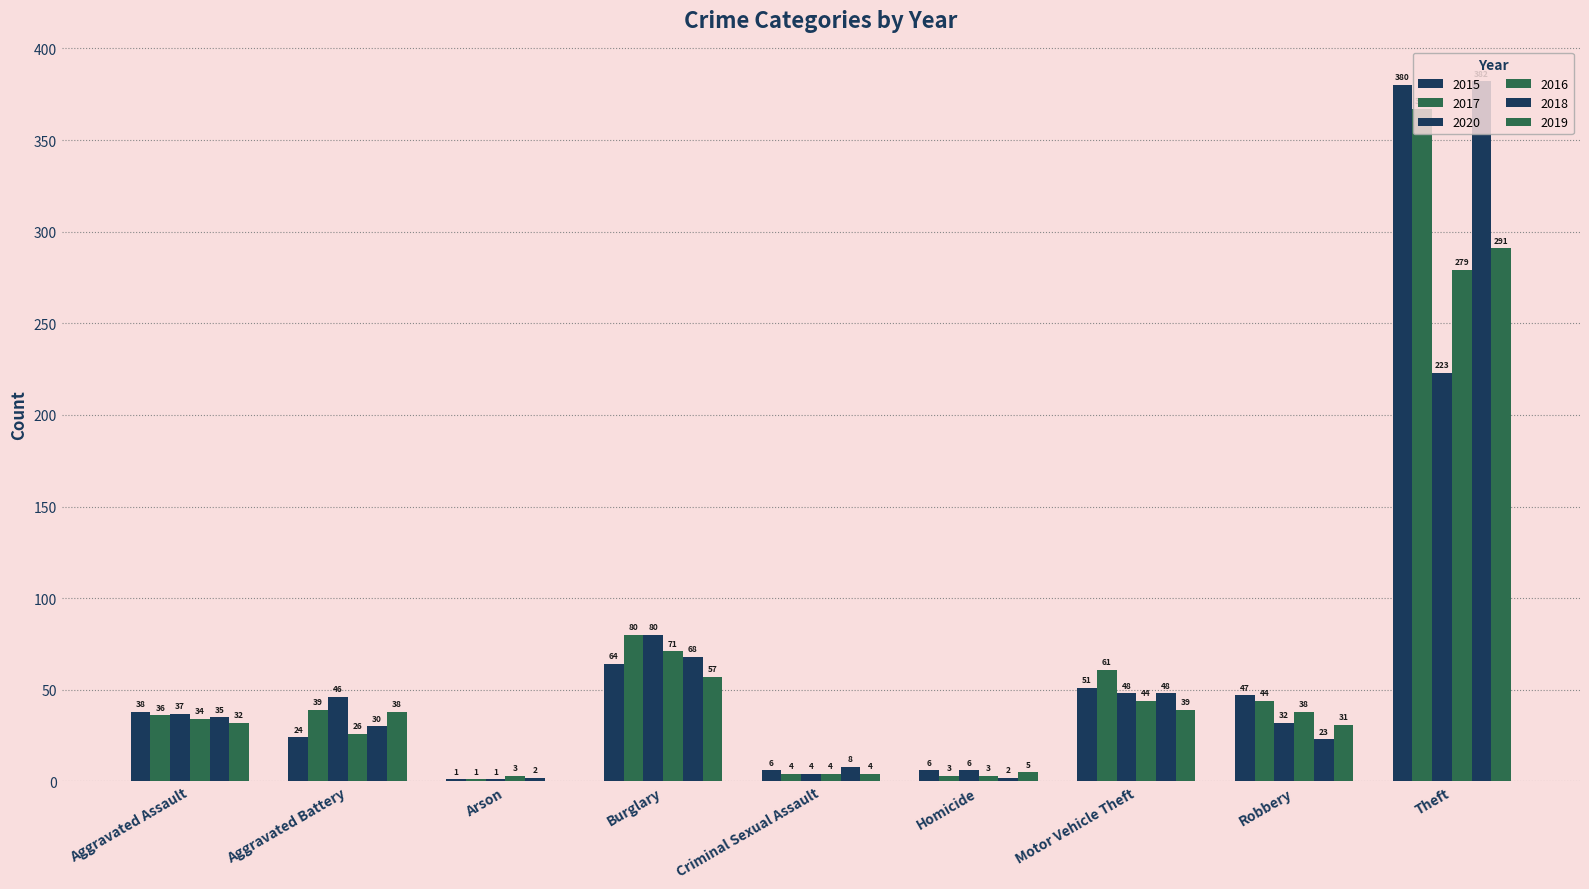

How many data points does each series have?

9